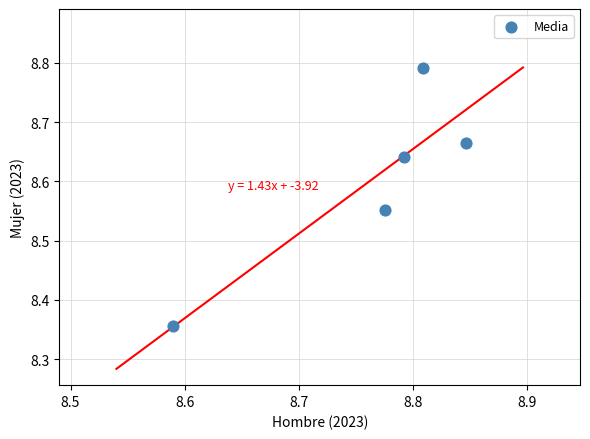

What is the range of Y values (max minus min)?

0.4